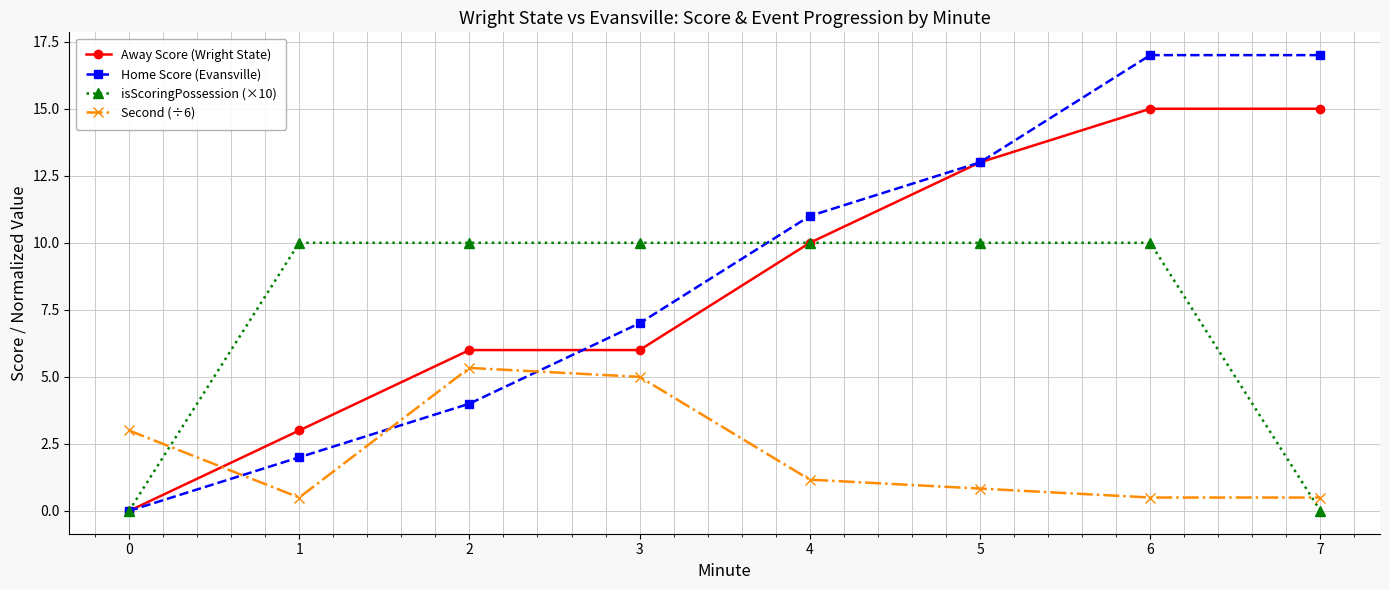

Reading left to right, list all the values displayed in this chart.

Away Score (Wright State): 0=0.0	1=3.0	2=6.0	3=6.0	4=10.0	5=13.0	6=15.0	7=15.0
Home Score (Evansville): 0=0.0	1=2.0	2=4.0	3=7.0	4=11.0	5=13.0	6=17.0	7=17.0
isScoringPossession (×10): 0=0.0	1=10.0	2=10.0	3=10.0	4=10.0	5=10.0	6=10.0	7=0.0
Second (÷6): 0=3.0	1=0.5	2=5.3	3=5.0	4=1.2	5=0.8	6=0.5	7=0.5